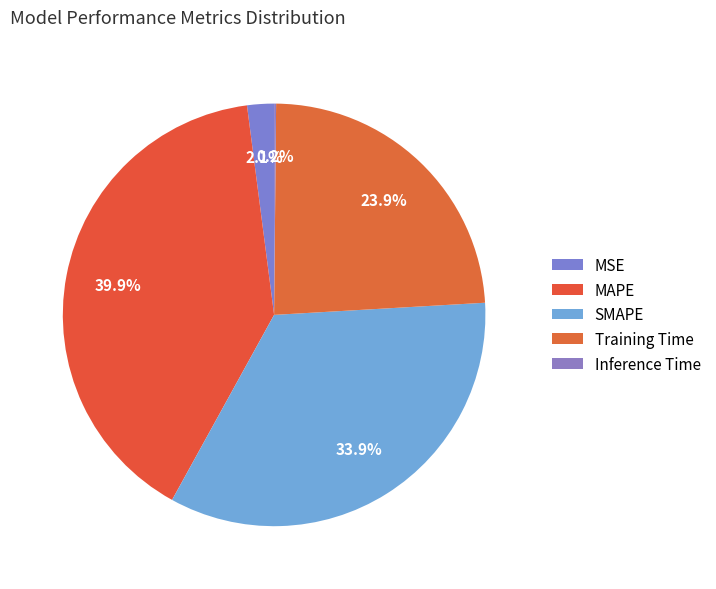

How many slices are in this pie chart?

5